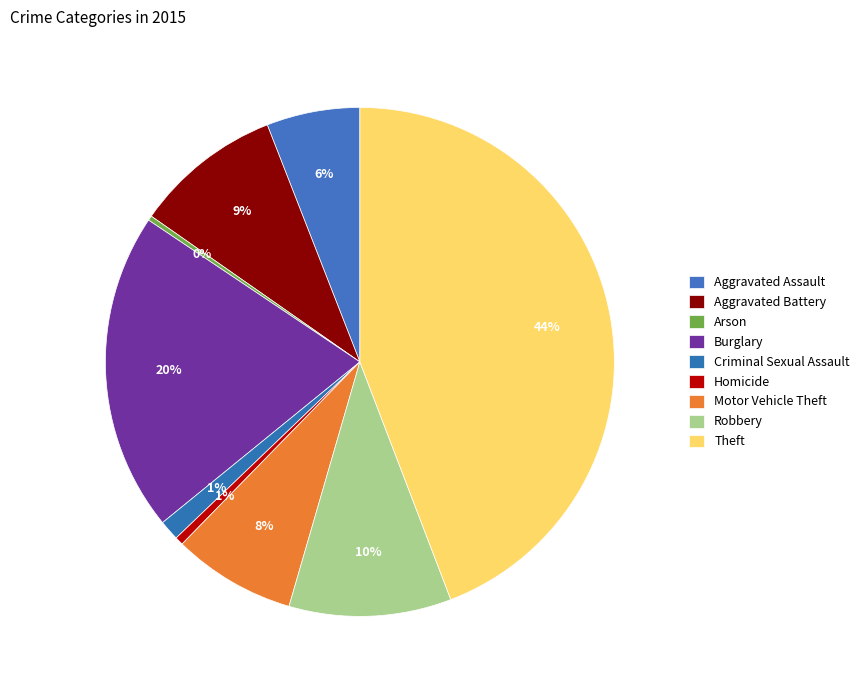

Combined, what portion of the pie is Theft and Arson?

44.5%